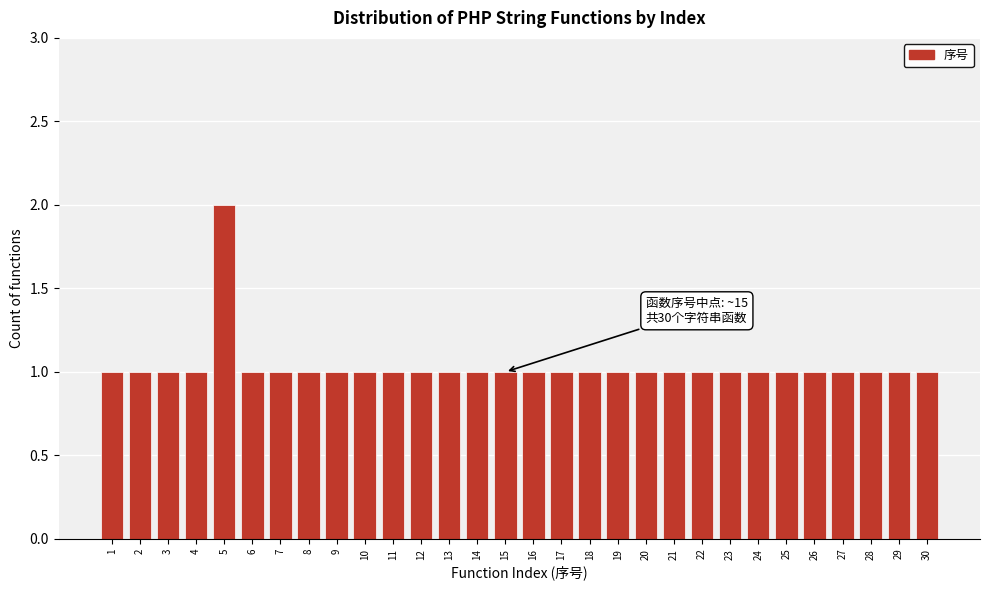

Reading left to right, transcribe all the data shown in this chart.

1	1	1	1	2	1	1	1	1	1	1	1	1	1	1	1	1	1	1	1	1	1	1	1	1	1	1	1	1	1